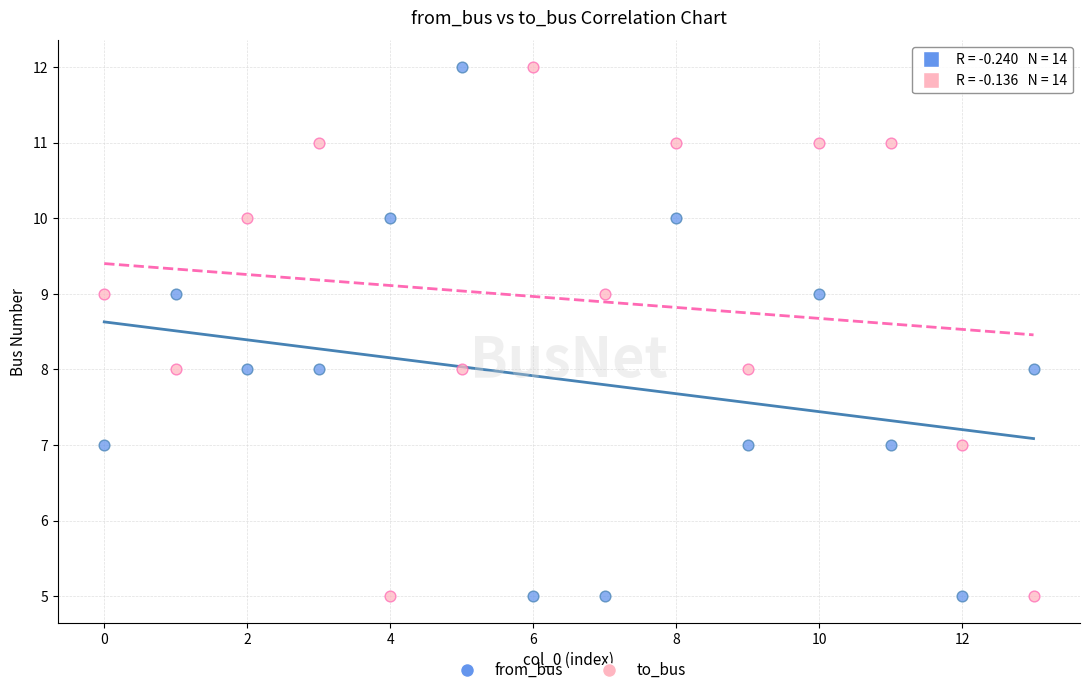

Across all data points, what is the range of Y values (max minus min)?

7